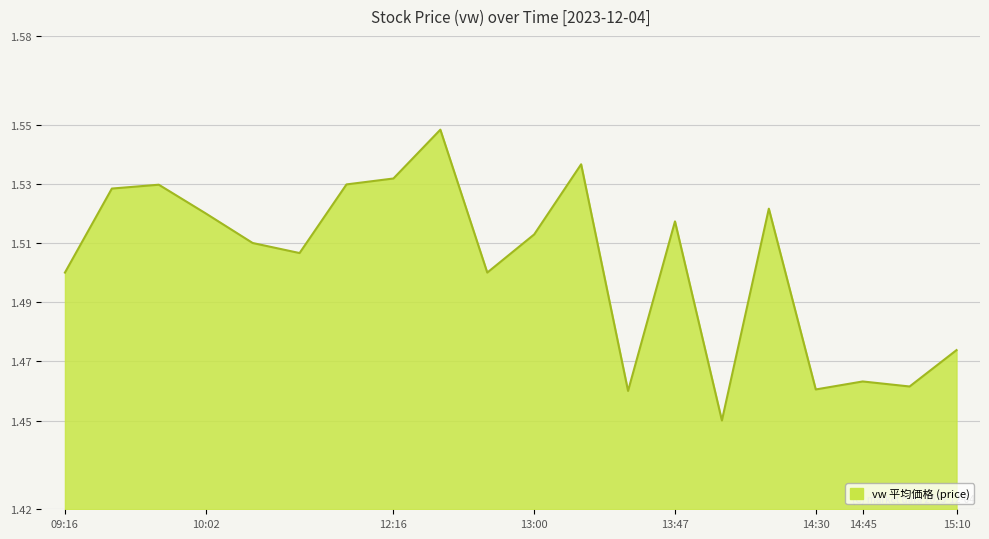

What is the label of the 5th point from the right?

2023-12-04 14:25